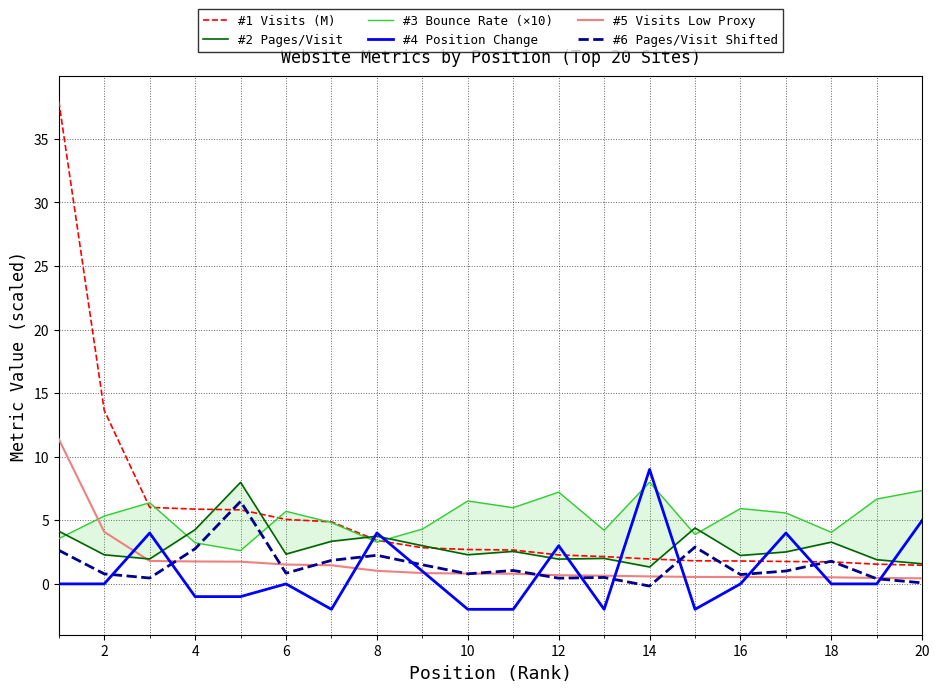

True or false: #1 Visits (M) and #5 Visits Low Proxy cross at least once.

False